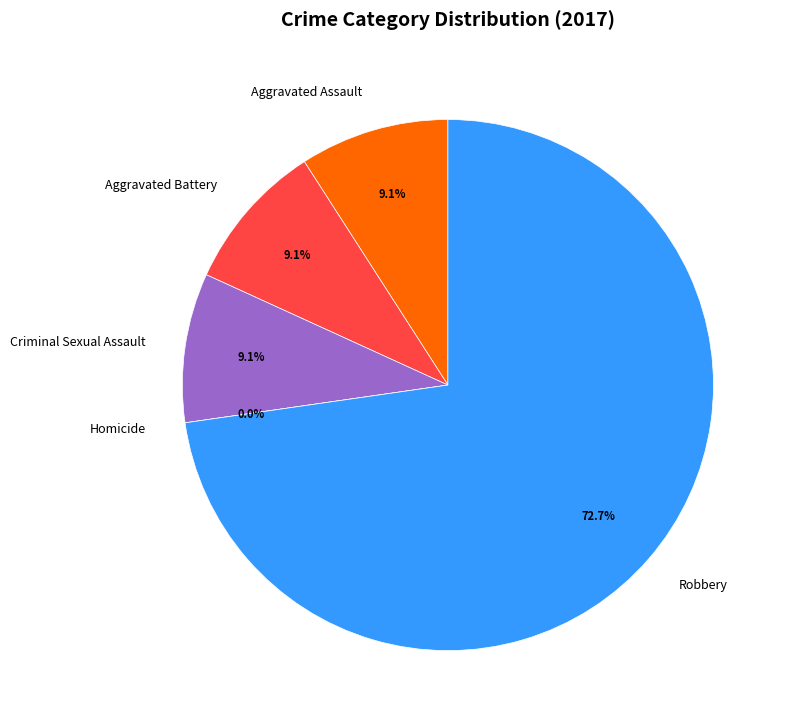

How many slices are in this pie chart?

5